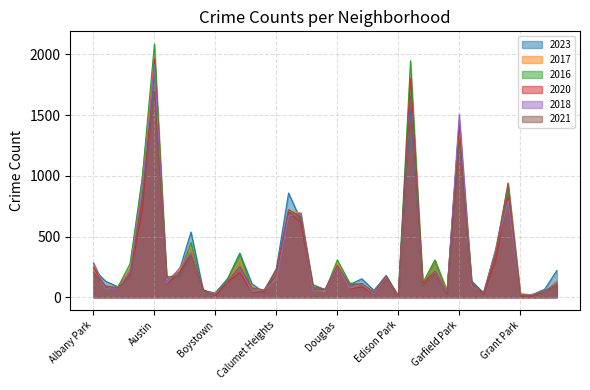

List the labels in order of 2017 value, smallest first.

Edison Park, Greektown, Grant Park, Gold Coast, Boystown, Hegewisch, Beverly, East Village, Clearing, Burnside, Galewood, Chinatown, Archer Heights, Dunning, Bucktown, Armour Square, East Side, Fuller Park, Garfield Ridge, Bridgeport, Hermosa, Avalon Park, Calumet Heights, Edgewater, Avondale, Ashburn, Albany Park, Douglas, Gage Park, Brighton Park, Grand Boulevard, Belmont Cragin, Chicago Lawn, Chatham, Grand Crossing, Auburn Gresham, Garfield Park, Englewood, Austin